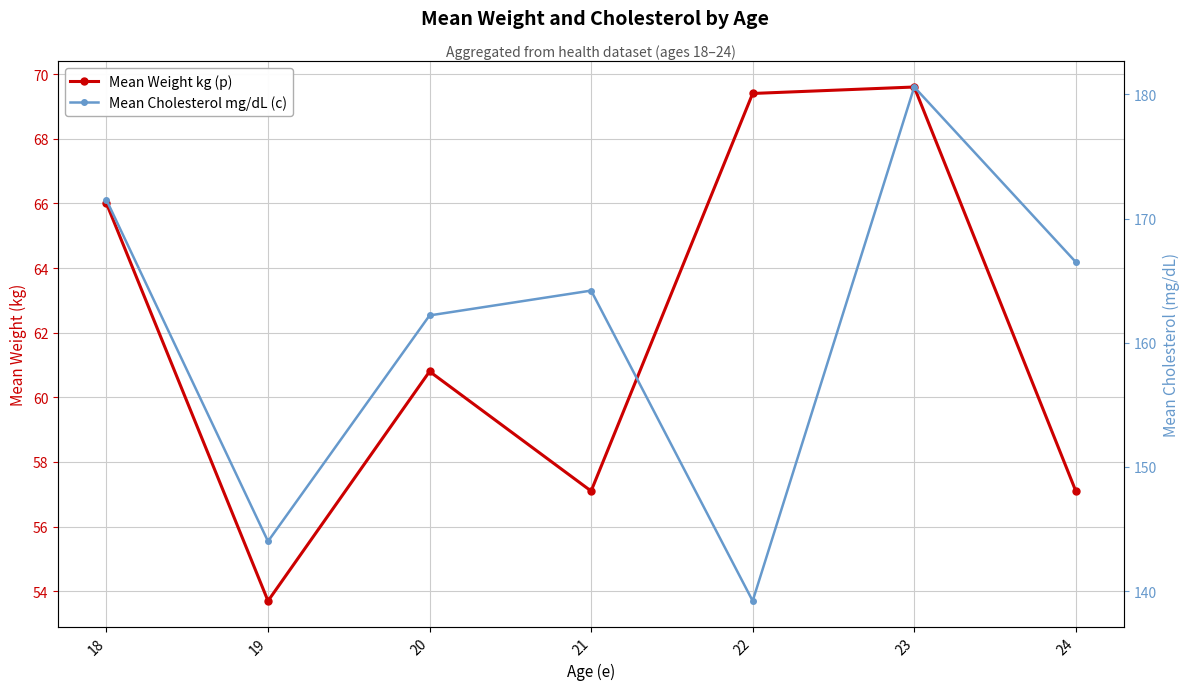

True or false: Mean Weight kg (p) and Mean Cholesterol mg/dL (c) cross at least once.

False